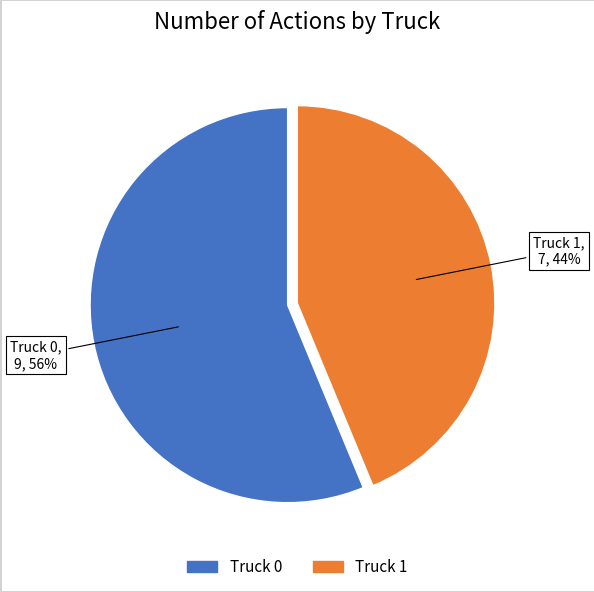

Rank the categories by value from highest to lowest.

Truck 0, Truck 1